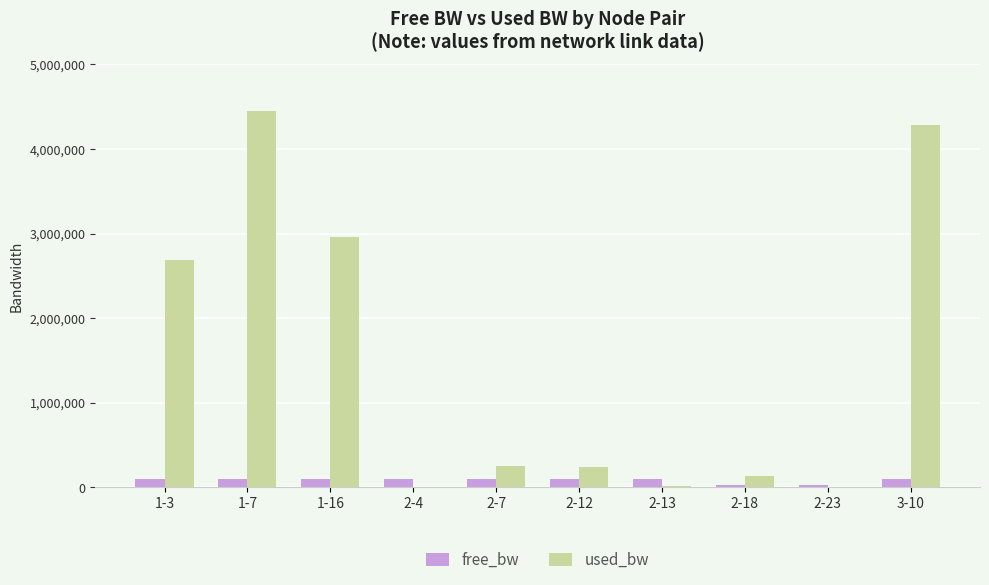

Where is used_bw nearest to the value 2224809?

1-3